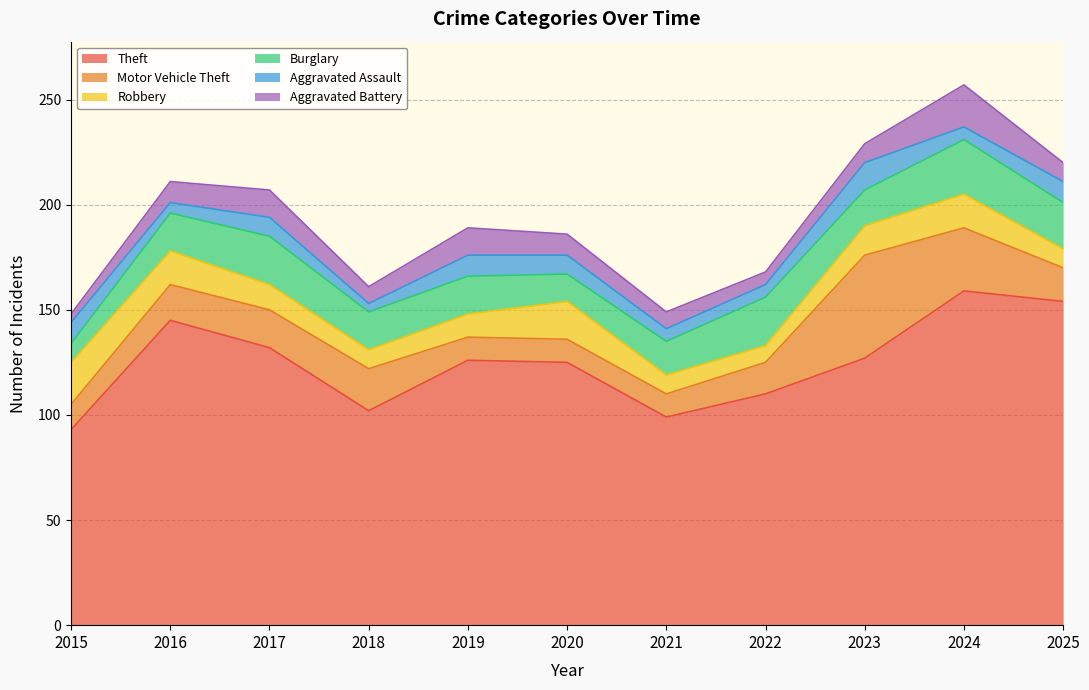

Count the number of categories in the chart.

11